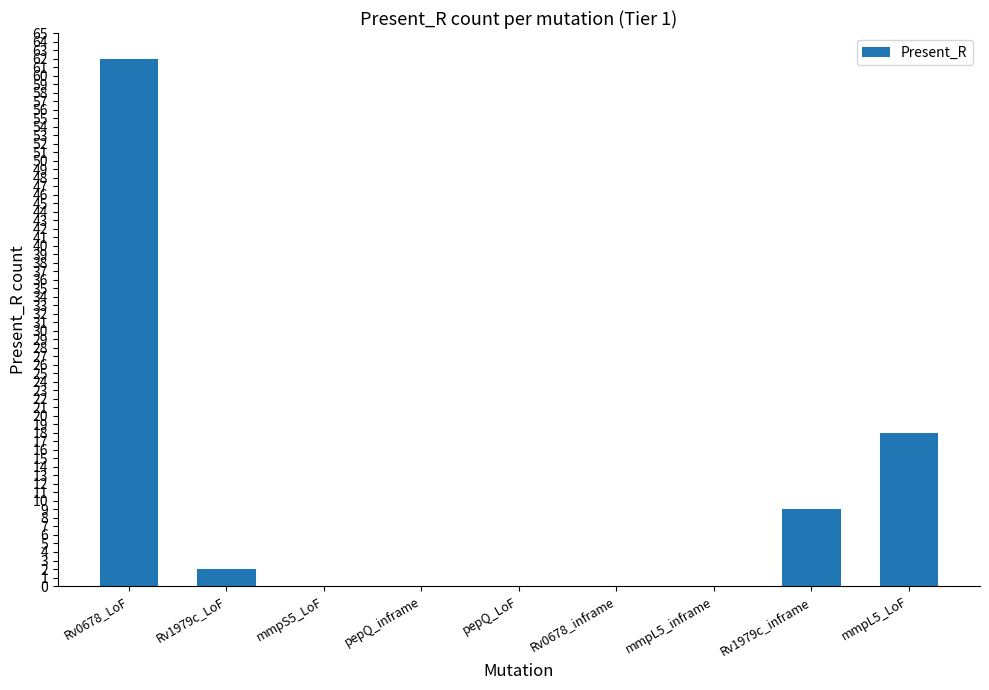

Read the value at Rv1979c_inframe.

9